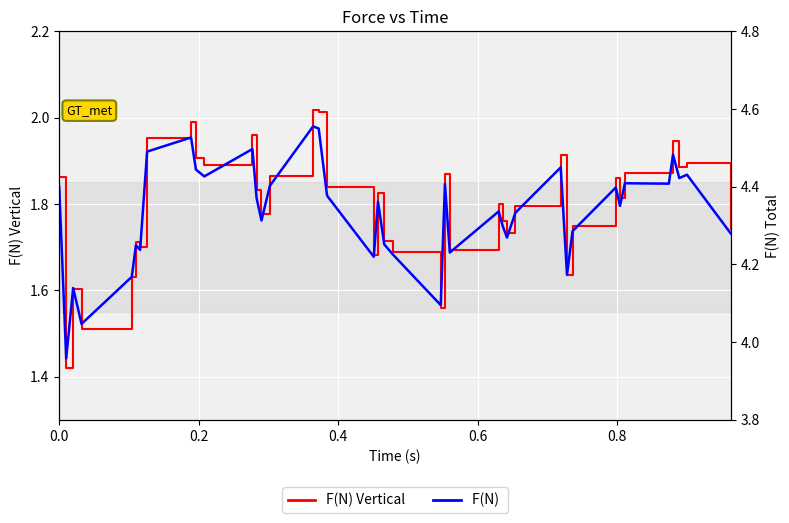

In F(N) Vertical, how many points are higher than both neighbors (excluding endpoints)?

13